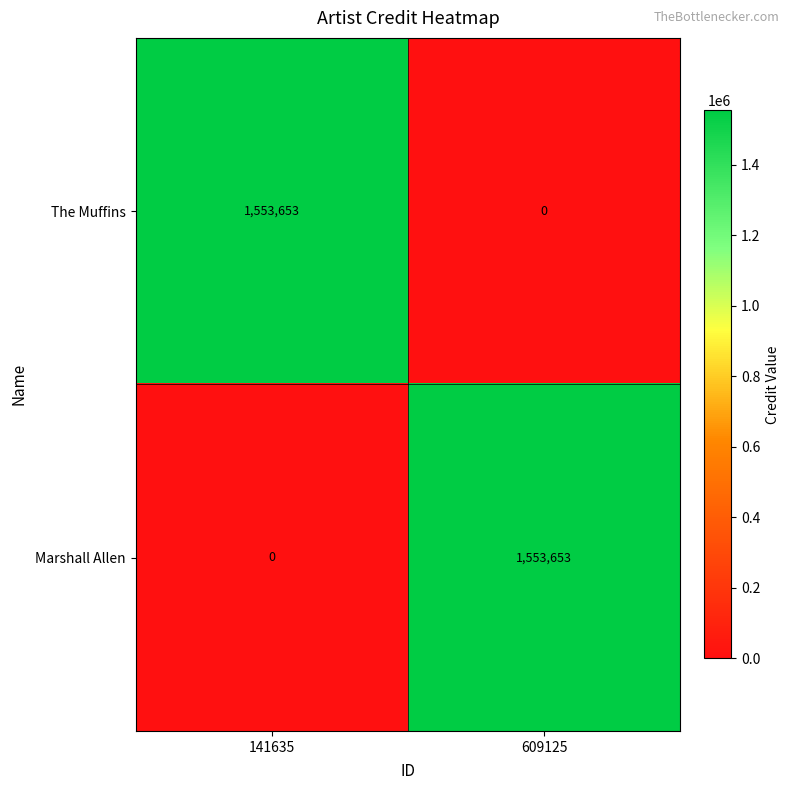

The value of The Muffins at 141635 is 855859. True or false?

False